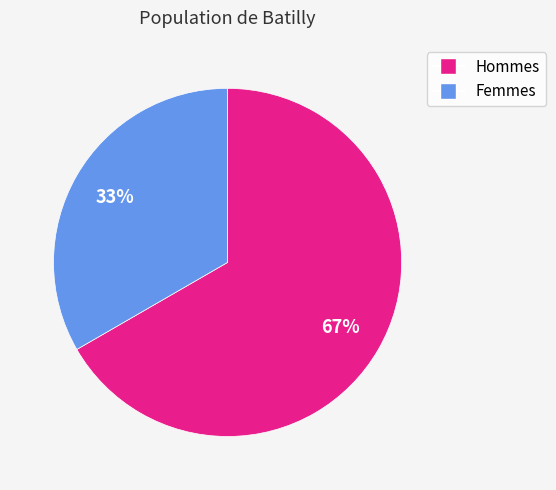

How many slices are in this pie chart?

2